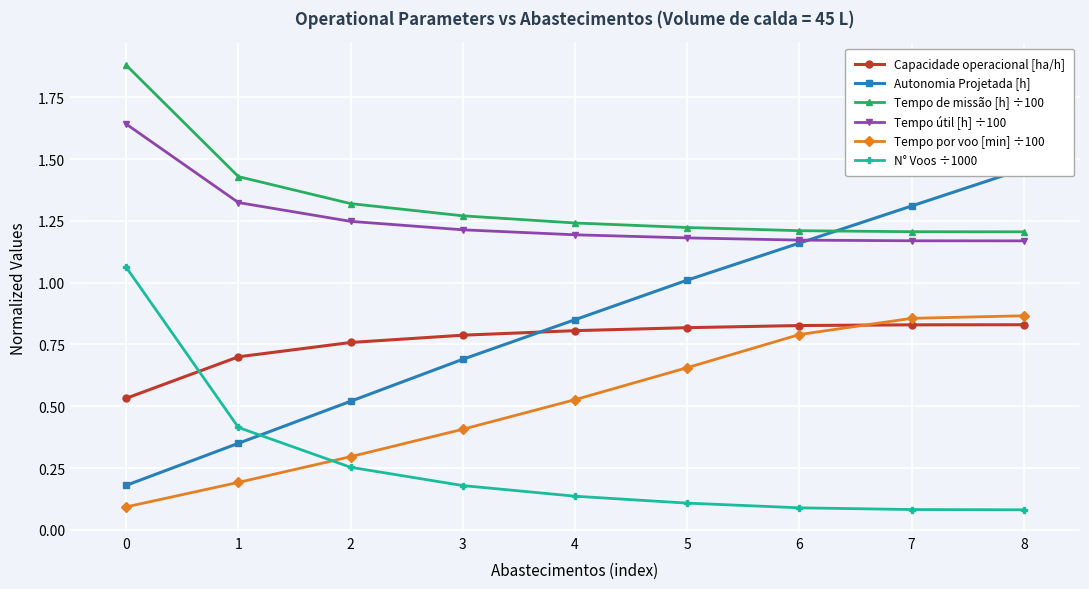

Reading right to left, transcribe all the data shown in this chart.

Capacidade operacional [ha/h]: 8=0.8	7=0.8	6=0.8	5=0.8	4=0.8	3=0.8	2=0.8	1=0.7	0=0.5
Autonomia Projetada [h]: 8=1.5	7=1.3	6=1.2	5=1.0	4=0.8	3=0.7	2=0.5	1=0.3	0=0.2
Tempo de missão [h] ÷100: 8=1.2	7=1.2	6=1.2	5=1.2	4=1.2	3=1.3	2=1.3	1=1.4	0=1.9
Tempo útil [h] ÷100: 8=1.2	7=1.2	6=1.2	5=1.2	4=1.2	3=1.2	2=1.2	1=1.3	0=1.6
Tempo por voo [min] ÷100: 8=0.9	7=0.9	6=0.8	5=0.7	4=0.5	3=0.4	2=0.3	1=0.2	0=0.1
N° Voos ÷1000: 8=0.1	7=0.1	6=0.1	5=0.1	4=0.1	3=0.2	2=0.3	1=0.4	0=1.1